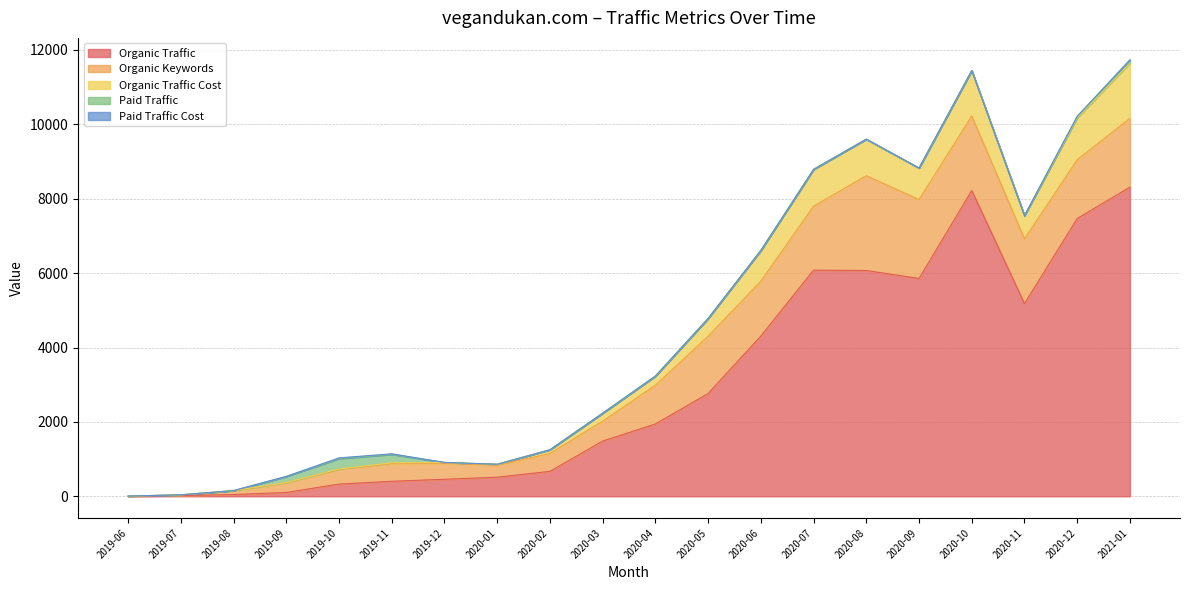

How many distinct data groups are displayed?

5